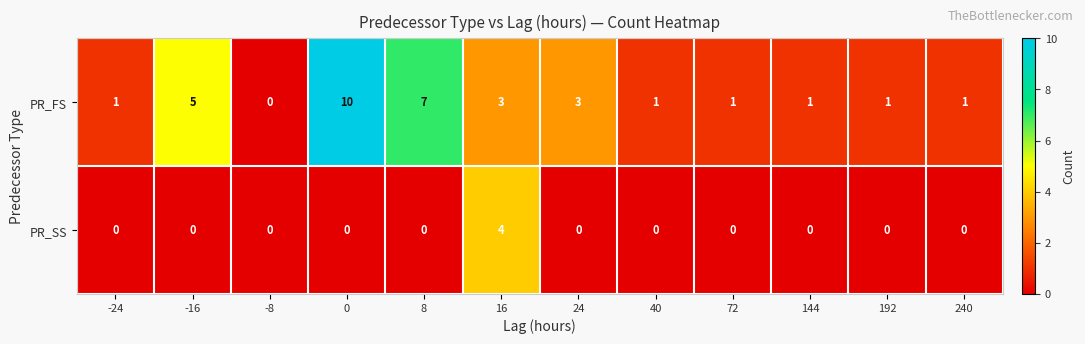

How many categories are shown in the chart?

12